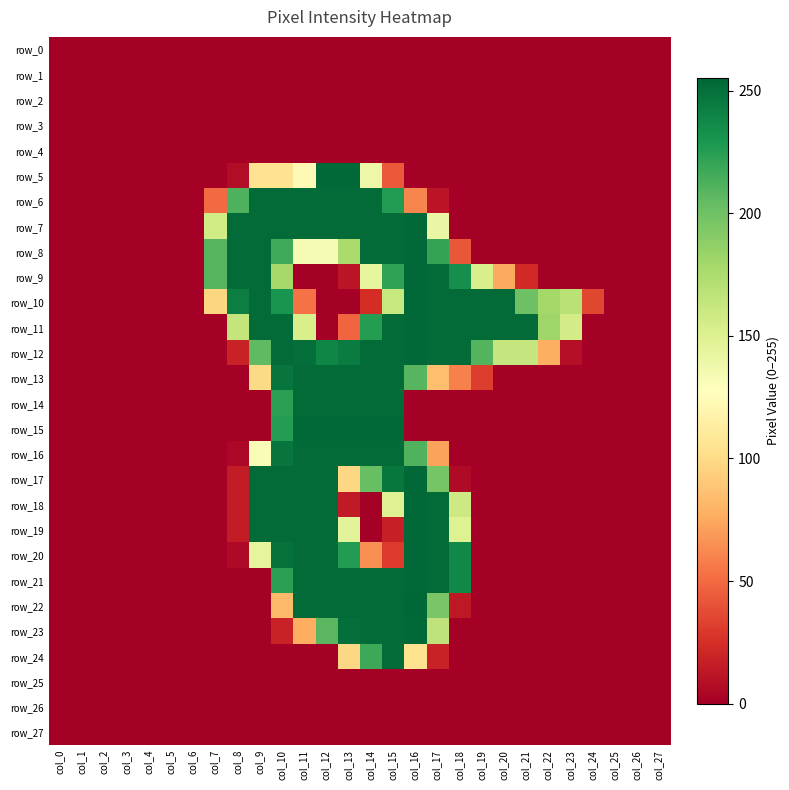

What is the spread (max minus min) of values at col_20?

253